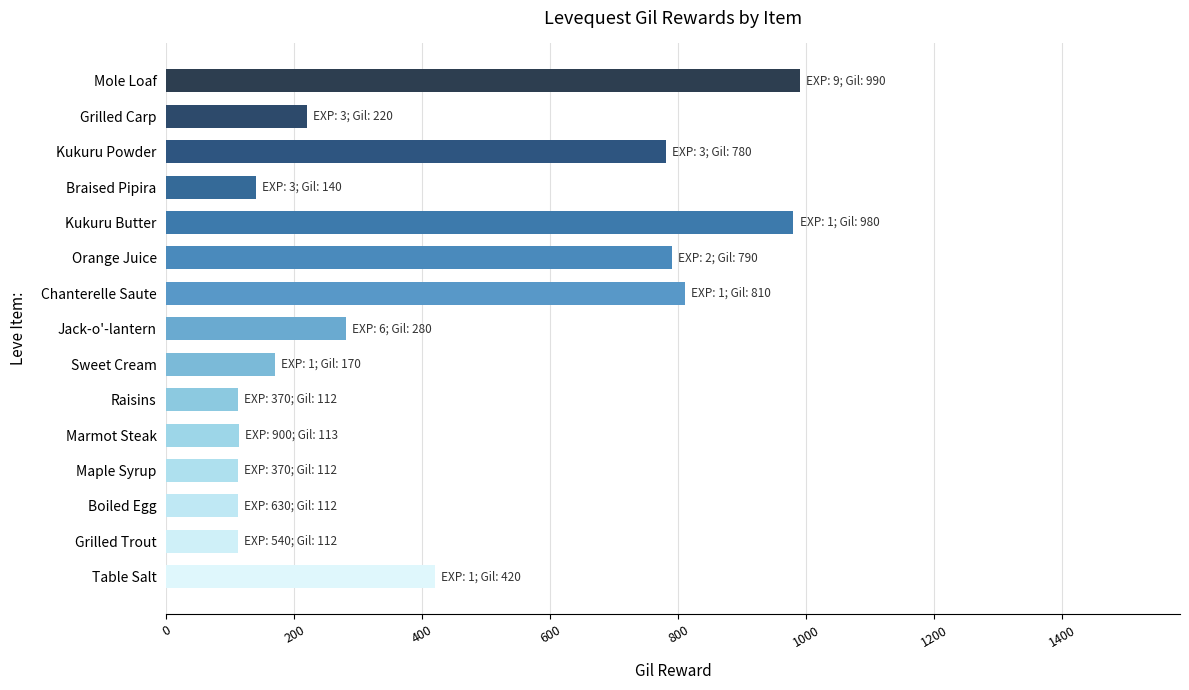

What is the difference between the maximum and minimum values?

878